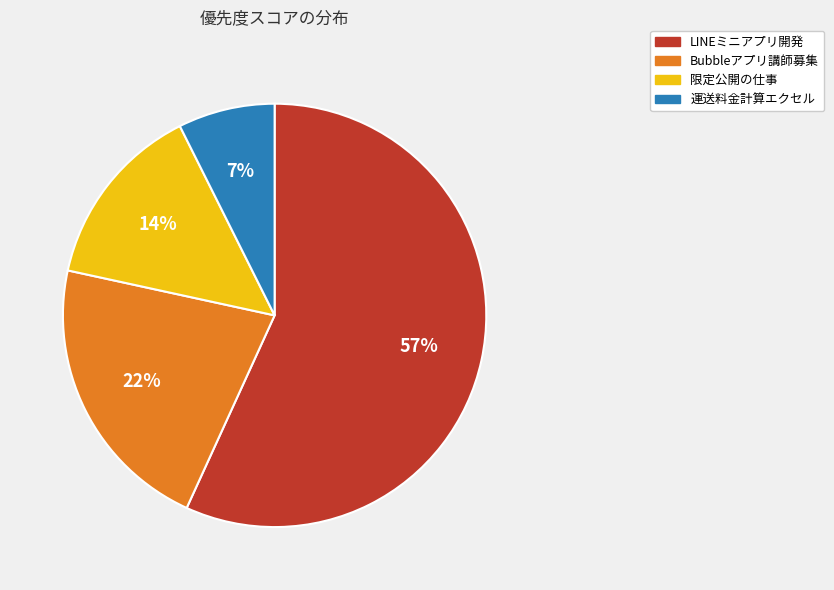

The 運送料金計算エクセル slice represents 7% of the pie. True or false?

True